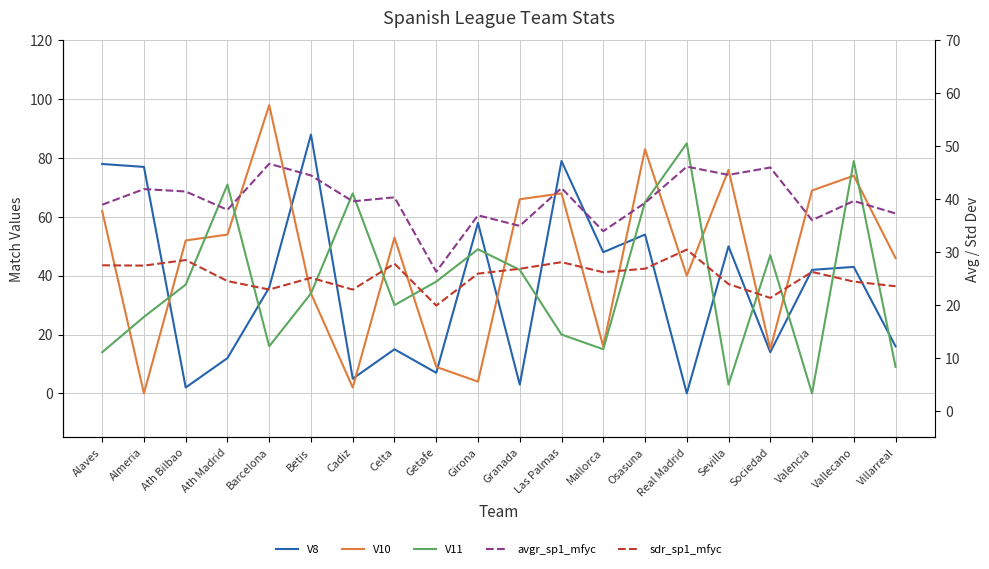

List the series in order of their peak value, lowest first.

sdr_sp1_mfyc, avgr_sp1_mfyc, V11, V8, V10